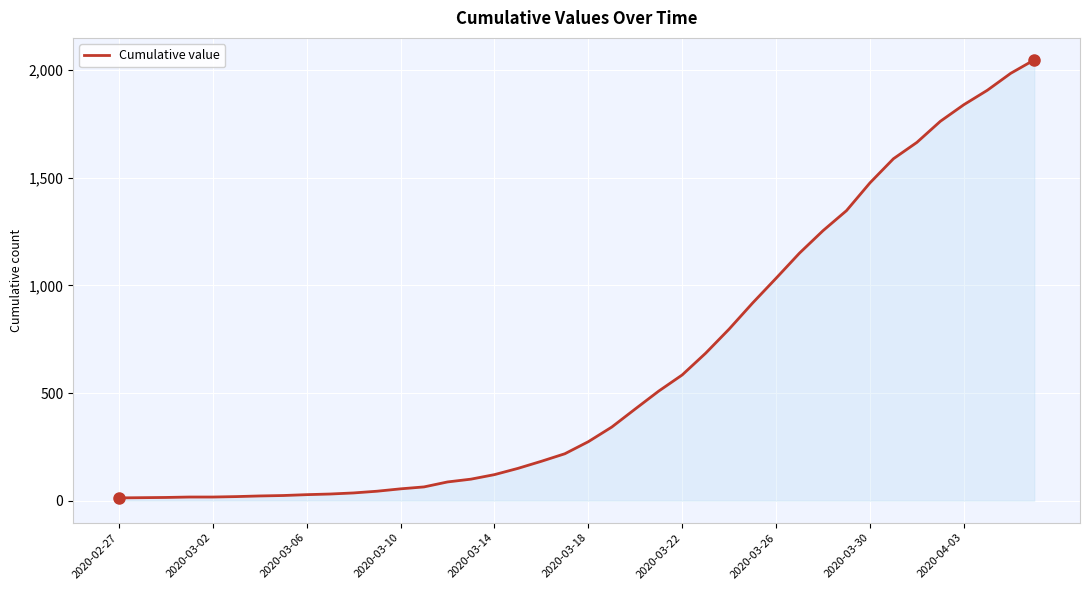

True or false: the data has more than 0 interior local peaks.

False